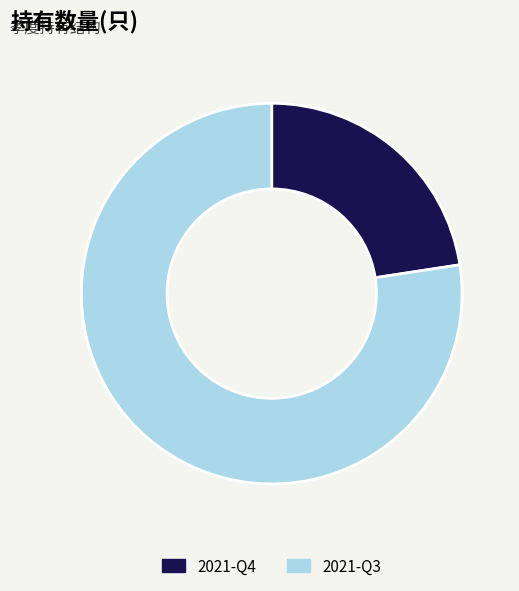

Which category has the smallest portion of the pie?

2021-Q4